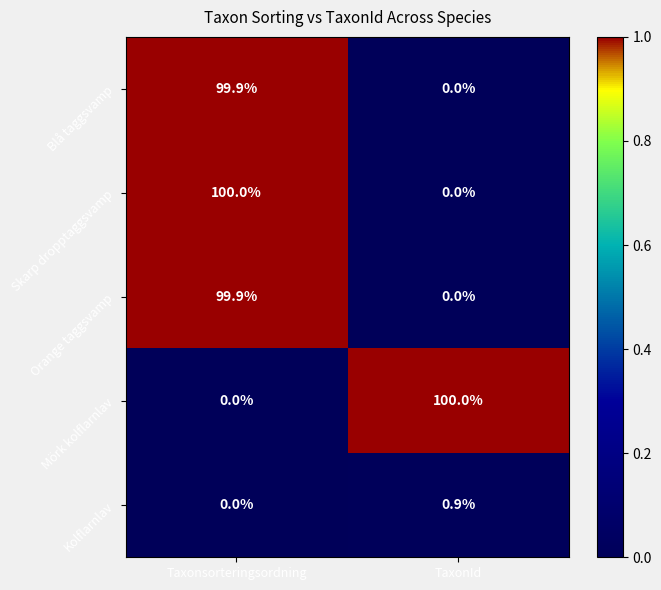

What is the total value across all series at Taxonsorteringsordning?

299.8